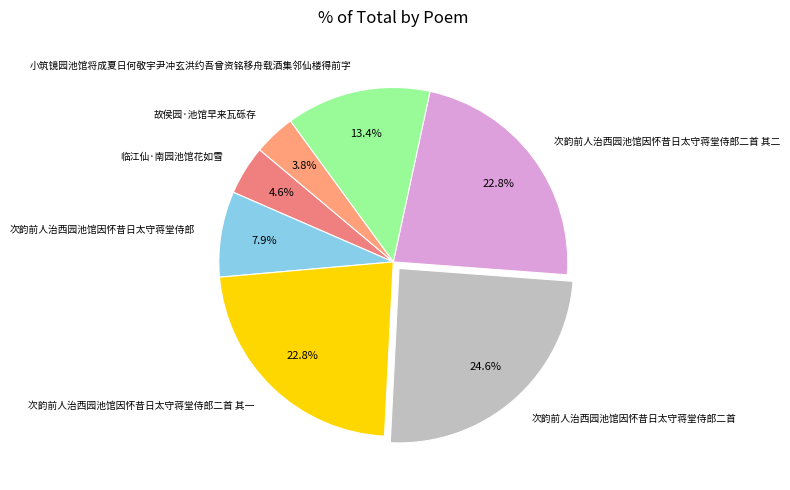

To the nearest percent, what is the combined percentage of 次韵前人治西园池馆因怀昔日太守蒋堂侍郎二首 and 临江仙·南园池馆花如雪?

29%